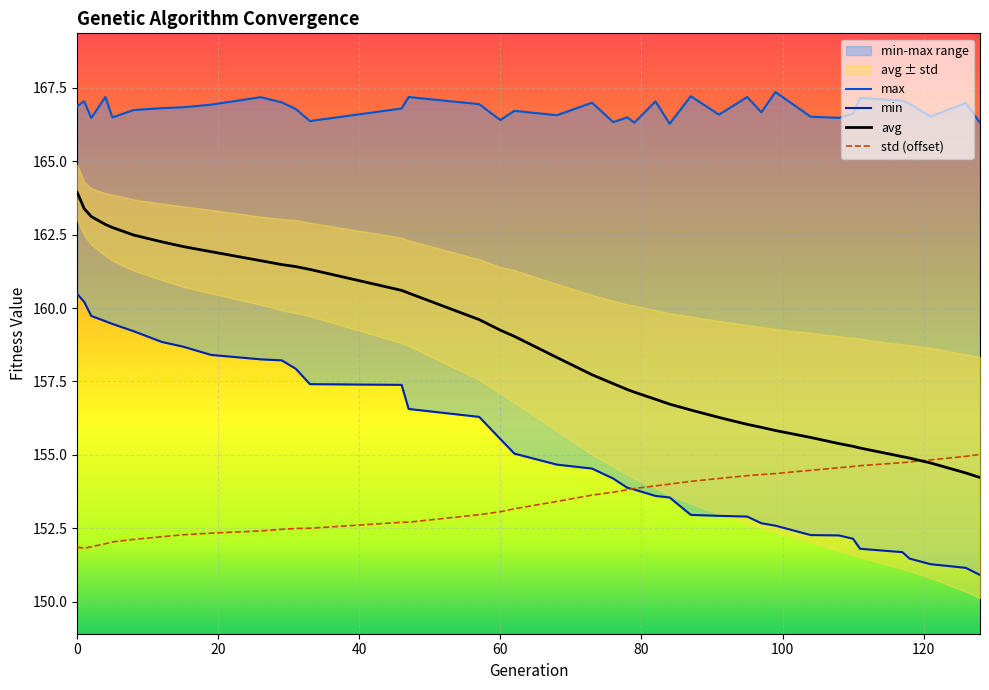

Reading left to right, list all the values displayed in this chart.

min: 160.5	160.2	159.7	159.6	159.5	159.2	158.8	158.7	158.4	158.3	158.2	157.9	157.4	157.4	156.6	156.3	155.5	155.0	154.7	154.5	154.2	153.9	153.8	153.6	153.5	153.0	152.9	152.9	152.7	152.6	152.3	152.3	152.1	151.8	151.7	151.5	151.3	151.2	150.9
max: 166.9	167.0	166.5	167.2	166.5	166.7	166.8	166.8	166.9	167.2	167.0	166.8	166.4	166.8	167.2	166.9	166.4	166.7	166.6	167.0	166.3	166.5	166.3	167.0	166.3	167.2	166.6	167.2	166.7	167.4	166.5	166.5	166.6	167.2	167.1	167.0	166.5	167.0	166.3
avg: 163.9	163.4	163.1	162.8	162.7	162.5	162.3	162.1	161.9	161.6	161.5	161.4	161.3	160.6	160.5	159.6	159.2	159.0	158.3	157.7	157.4	157.2	157.1	156.9	156.7	156.5	156.3	156.0	155.9	155.8	155.6	155.4	155.3	155.2	154.9	154.9	154.7	154.4	154.2
std: 151.9	151.8	151.9	152.0	152.0	152.1	152.2	152.3	152.3	152.4	152.5	152.5	152.5	152.7	152.7	153.0	153.1	153.2	153.4	153.6	153.7	153.8	153.9	153.9	154.0	154.1	154.2	154.3	154.3	154.4	154.5	154.6	154.6	154.6	154.7	154.8	154.8	155.0	155.0